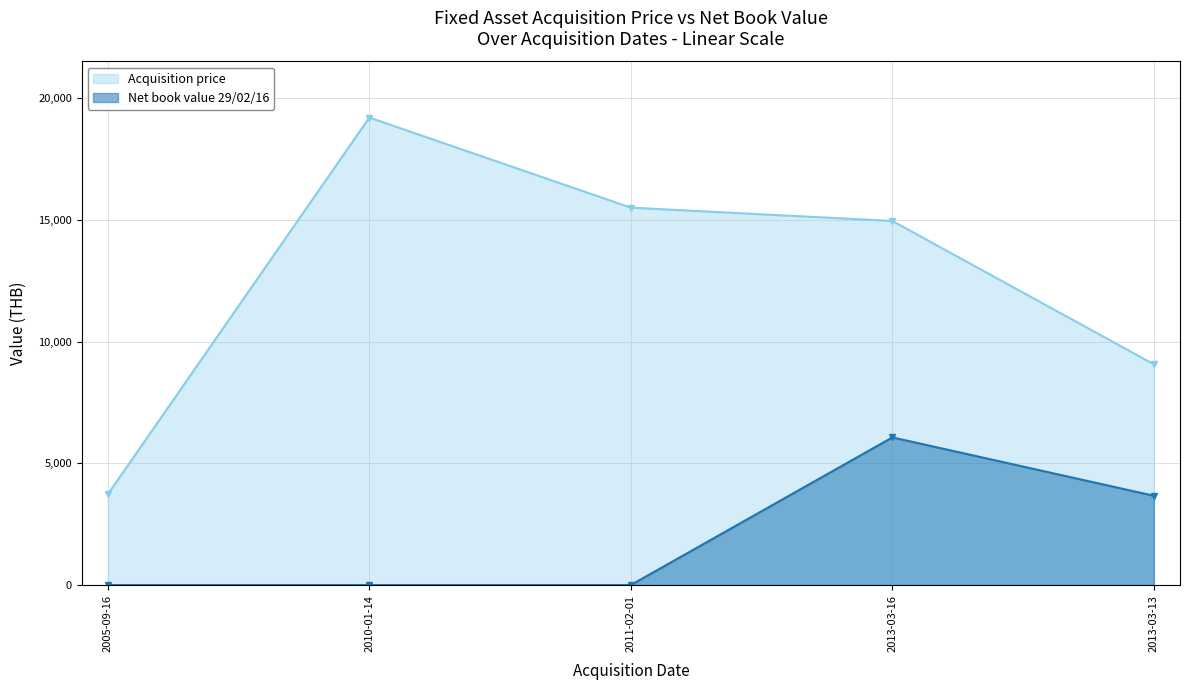

What is the value of the Net book value 29/02/16 point at the 3rd from the left?

1.0